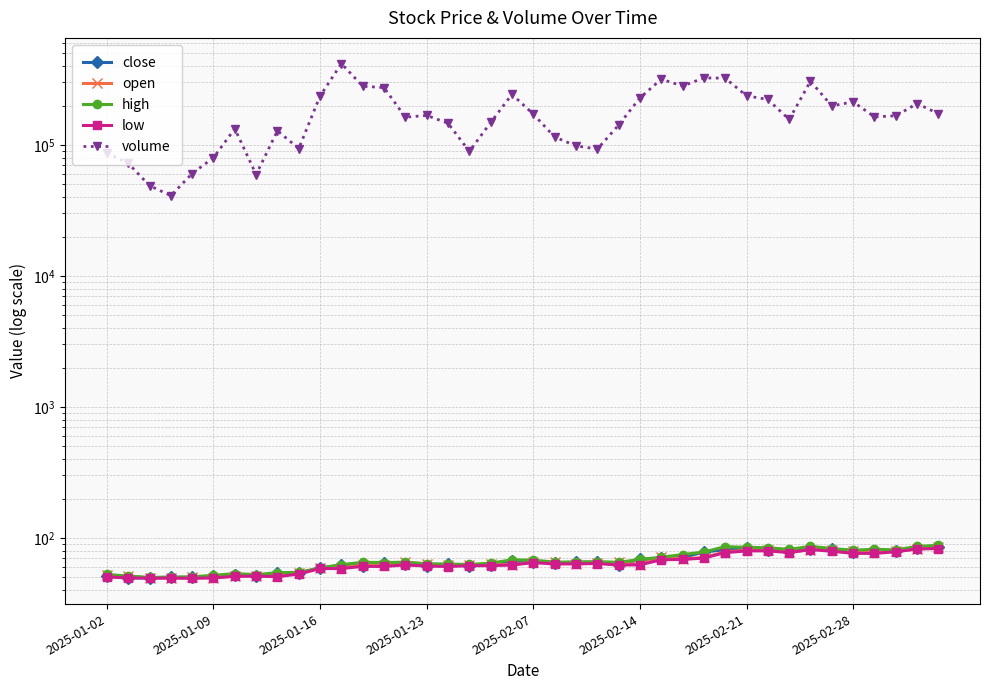

Between 35 and 12, which is larger?

35